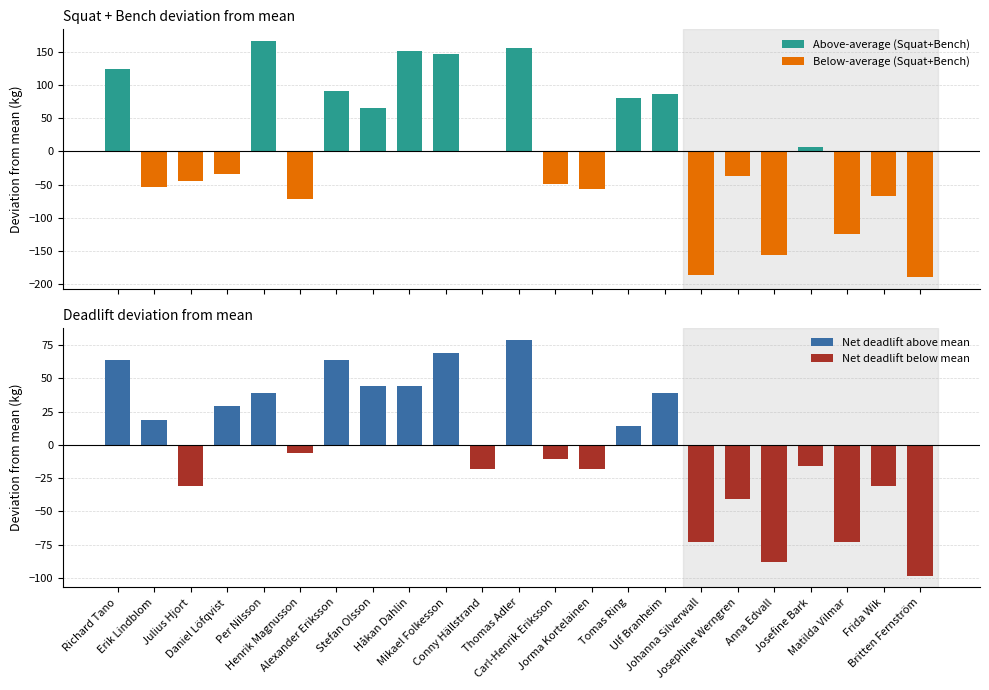

What is the average value of the Above-average (Squat+Bench) series?

107.1